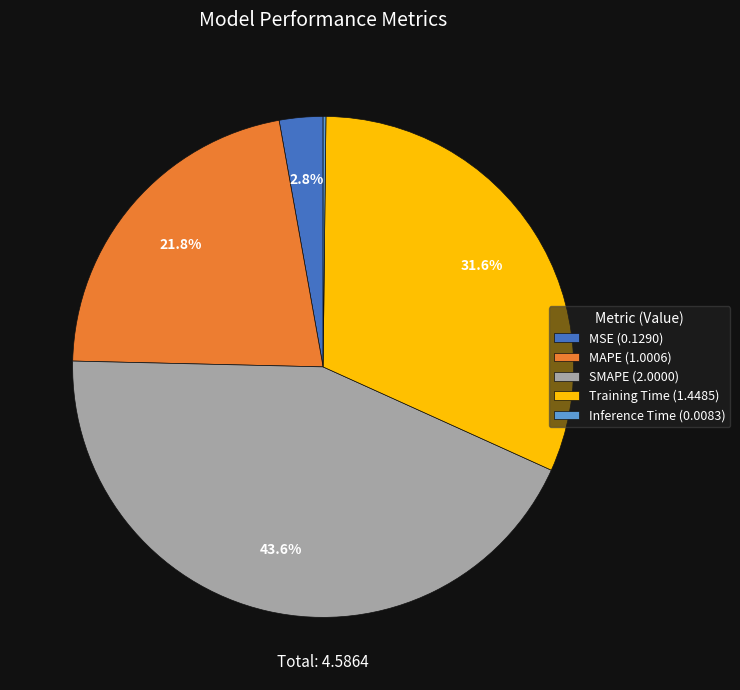

The MAPE slice represents 22% of the pie. True or false?

True